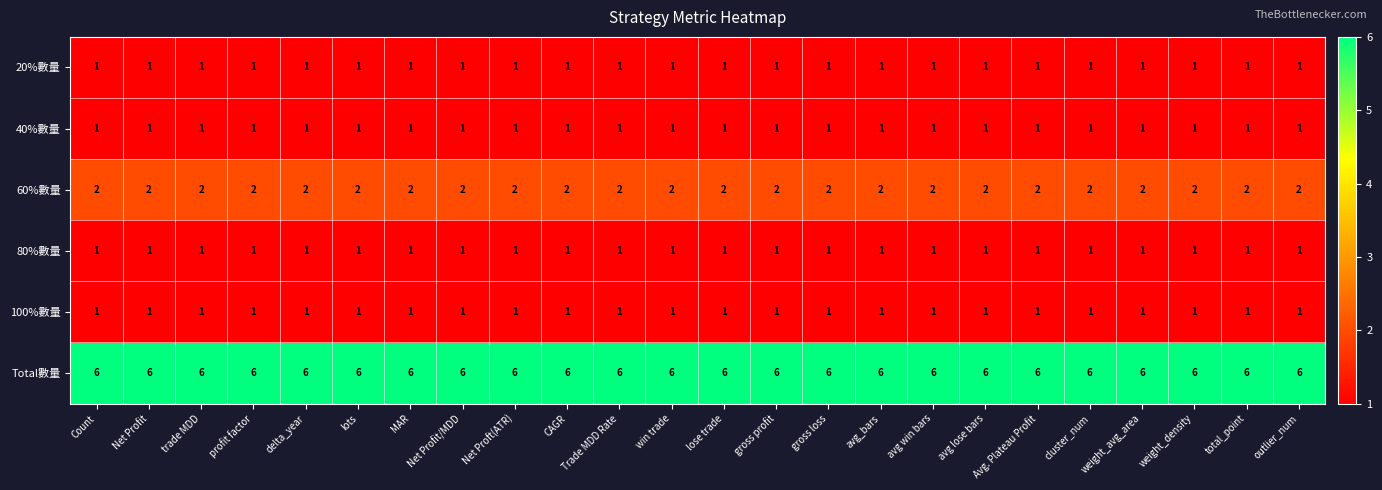

What is the spread (max minus min) of values at Net Proft(ATR)?

5